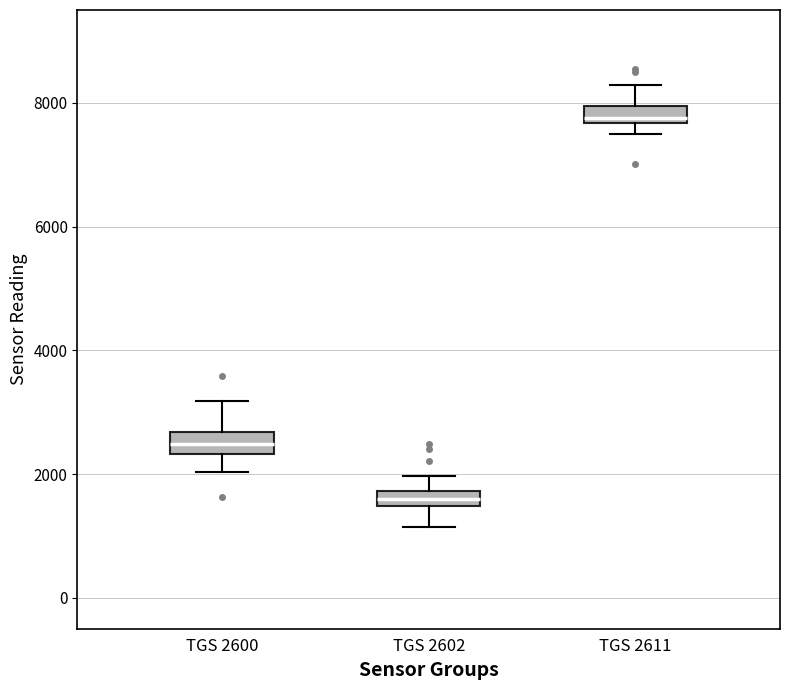

Which box's median line is the lowest?

TGS 2602